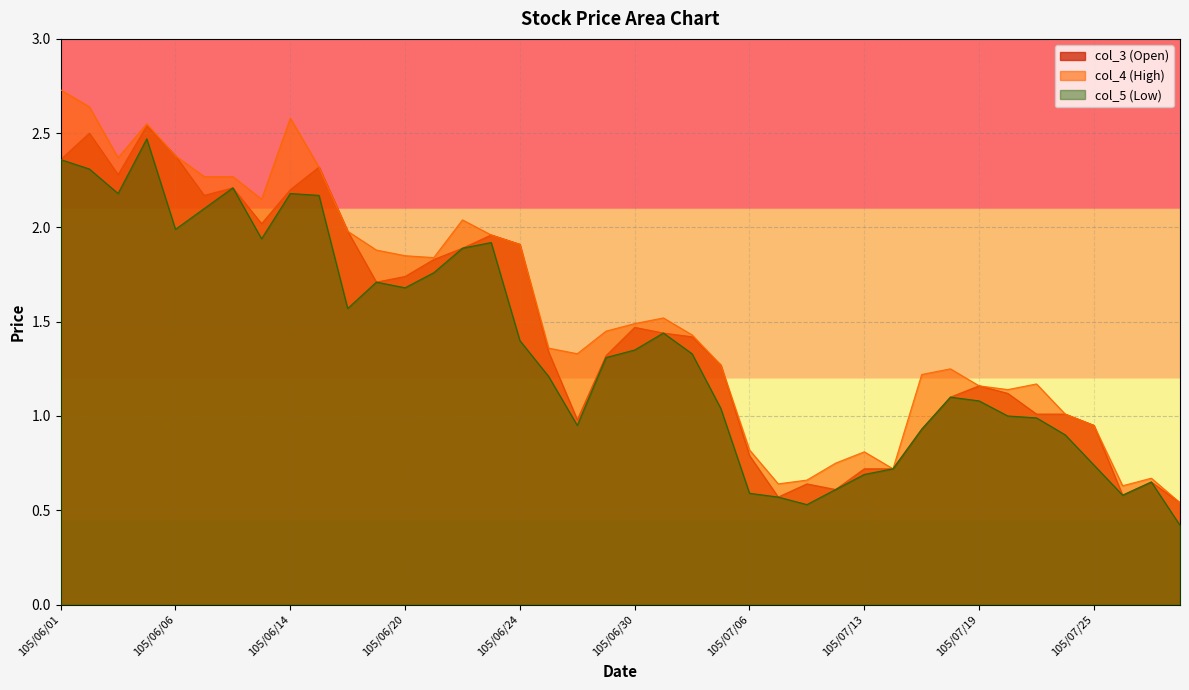

What is the difference between the second highest and minimum values in the col_3 series?

2.0